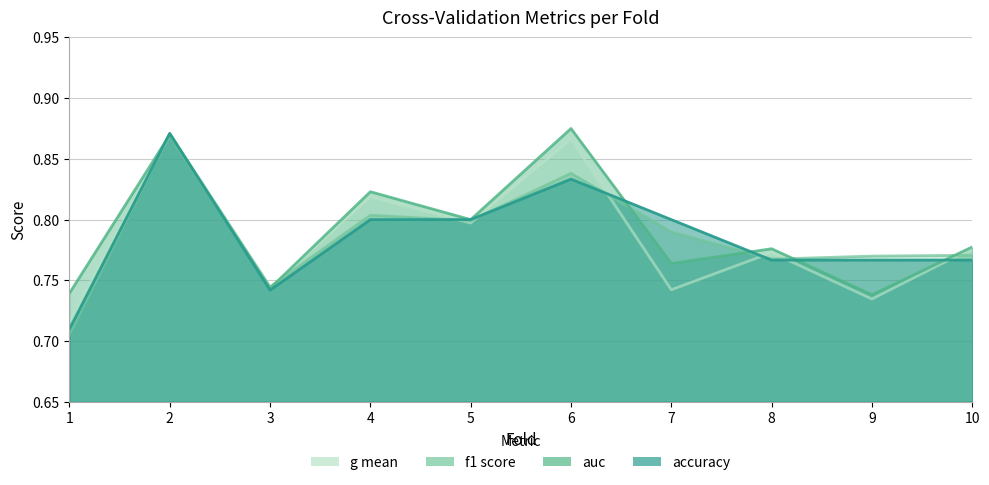

Does the chart display data point markers on the line(s)?

No